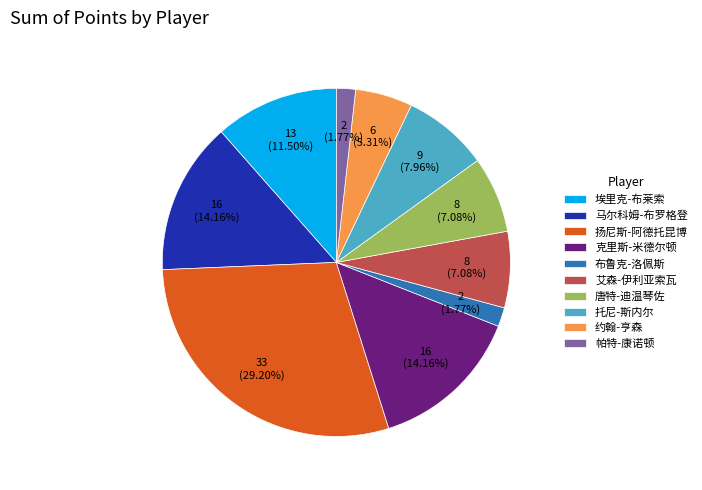

Does 马尔科姆-布罗格登 account for over 50% of the chart?

No